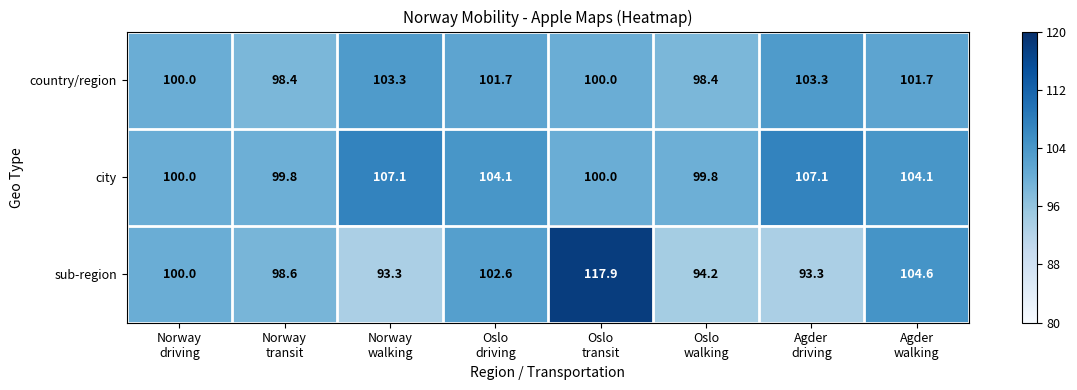

What is the spread (max minus min) of values at Oslo
driving?

2.4